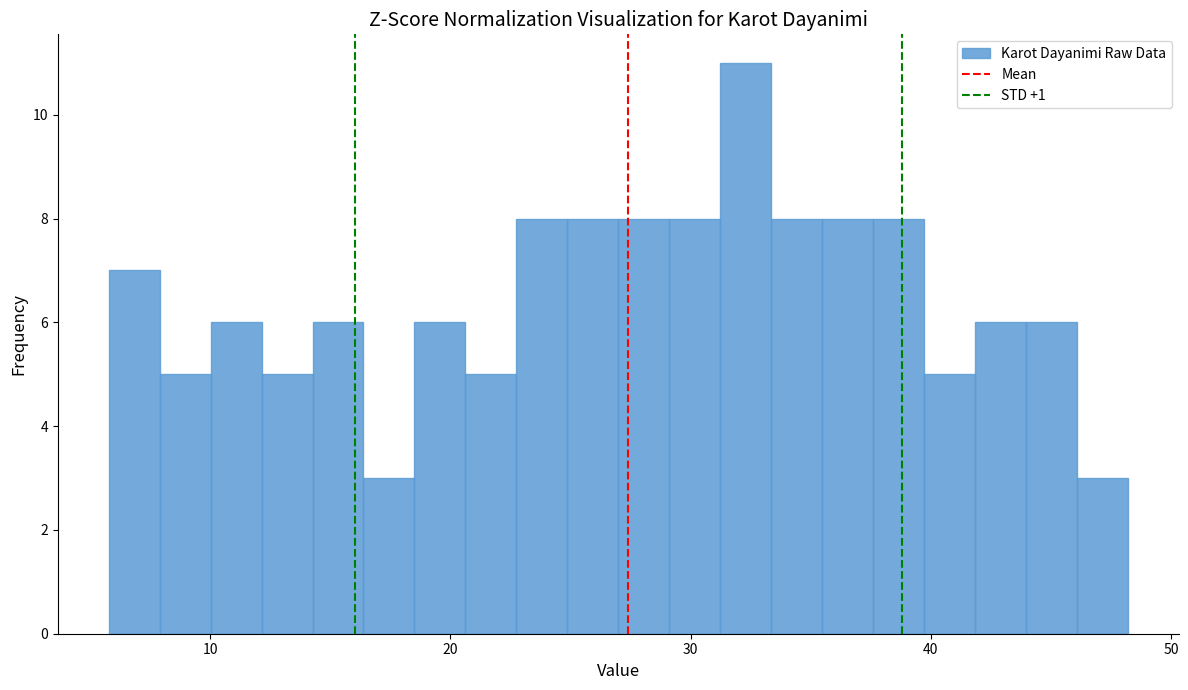

Read against the x-axis, roughly where is the centre of the tallest bar?

32